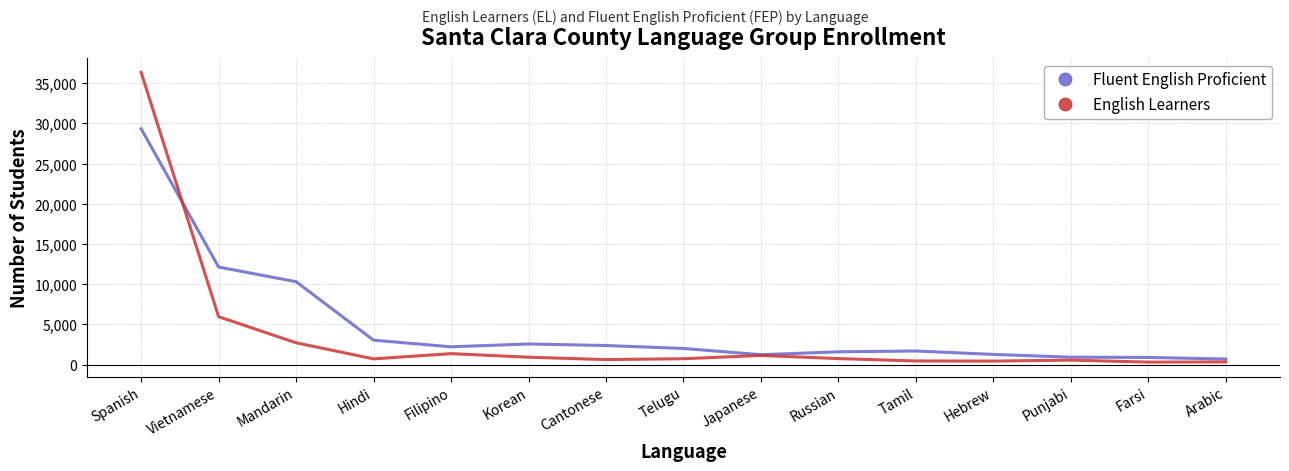

Rank the series at Arabic from highest to lowest value.

Fluent English Proficient, English Learners